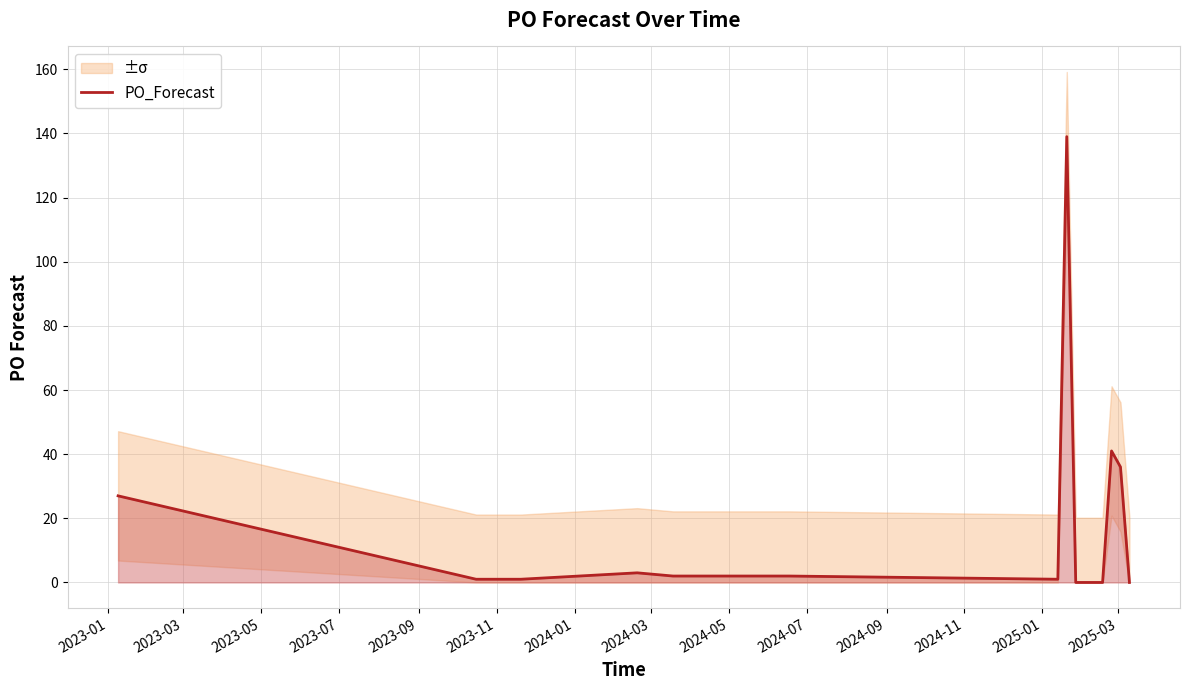

Reading left to right, transcribe all the data shown in this chart.

27	1	1	1	3	2	2	2	1	139	0	0	0	0	41	36	0